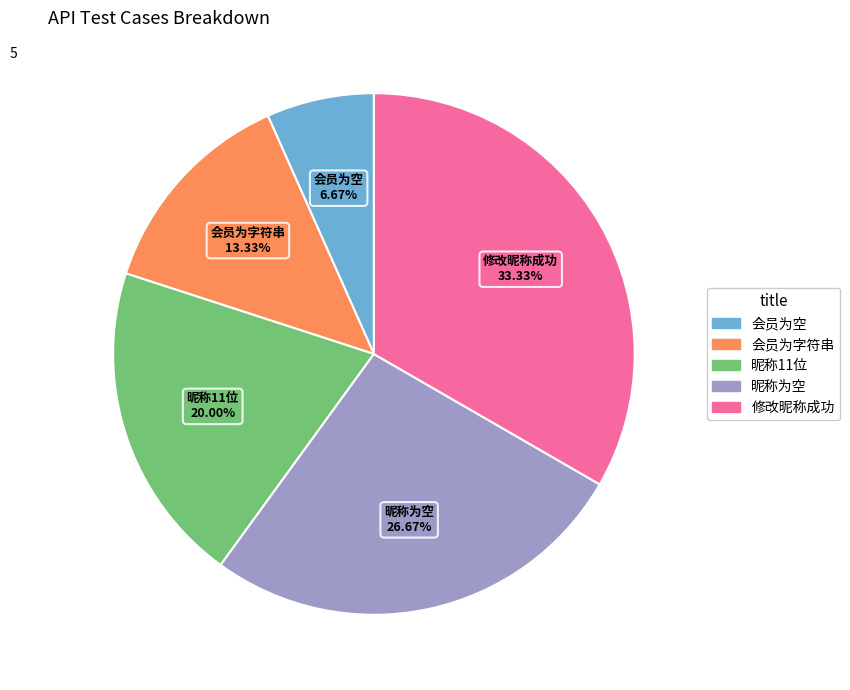

The 昵称为空 slice represents 27% of the pie. True or false?

True